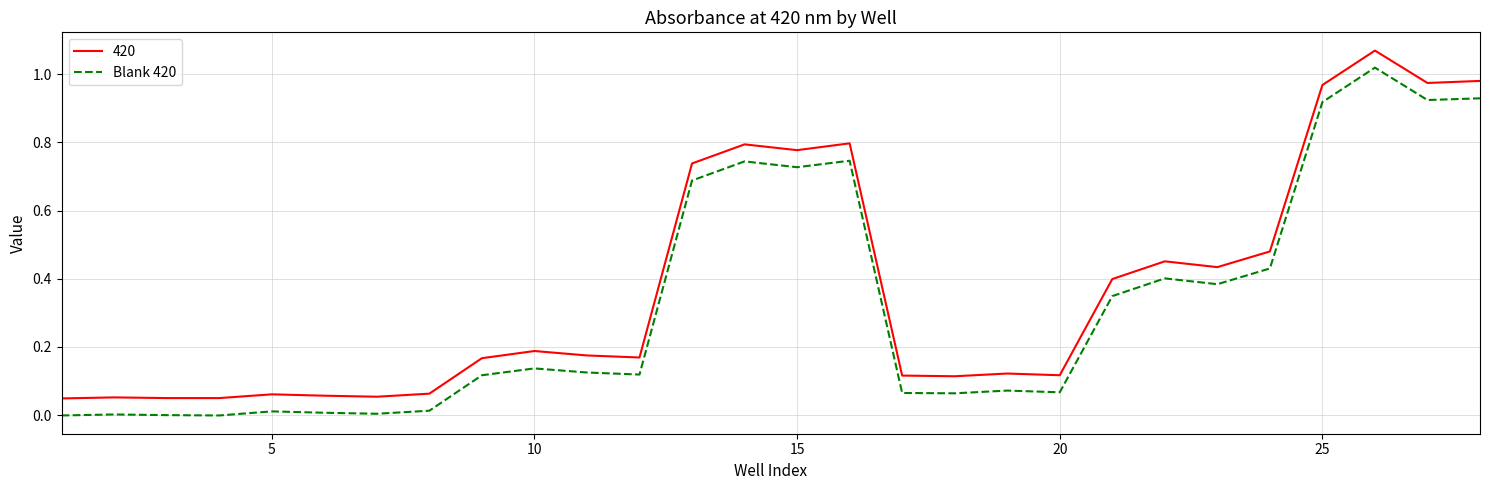

Which series has the largest total across all categories?

420